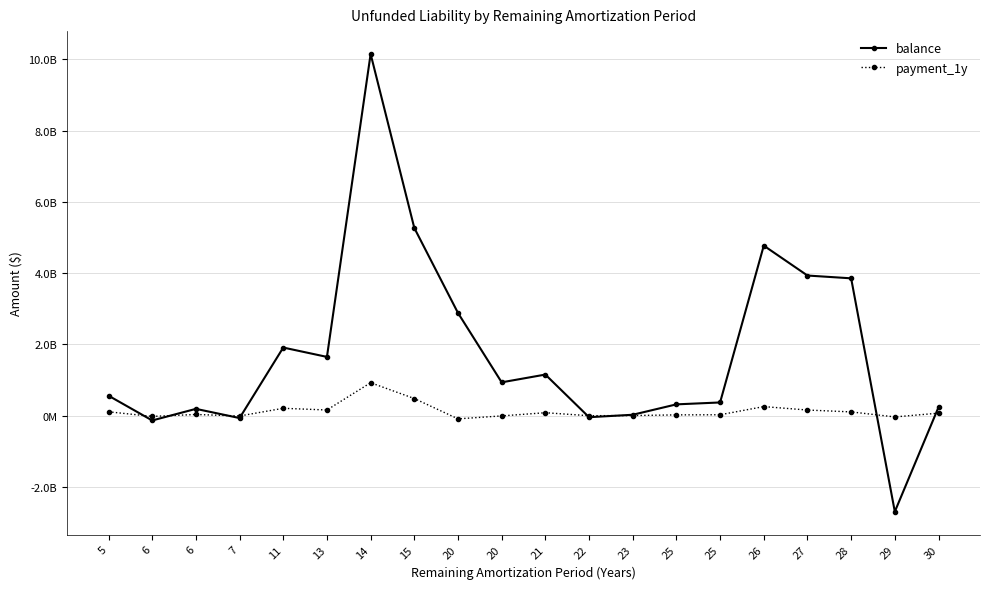

Is this an area chart (filled region under the line)?

No